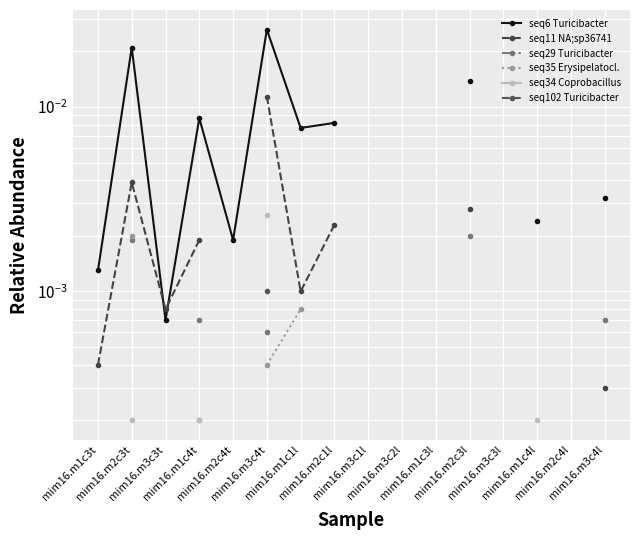

How many series are shown in this chart?

6